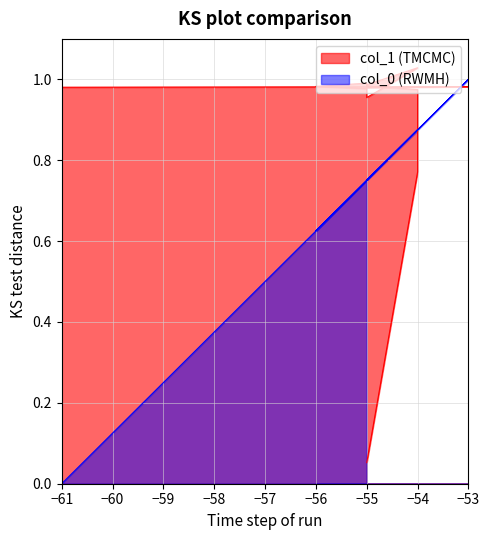

What are all the series names shown in the legend?

col_0, col_1